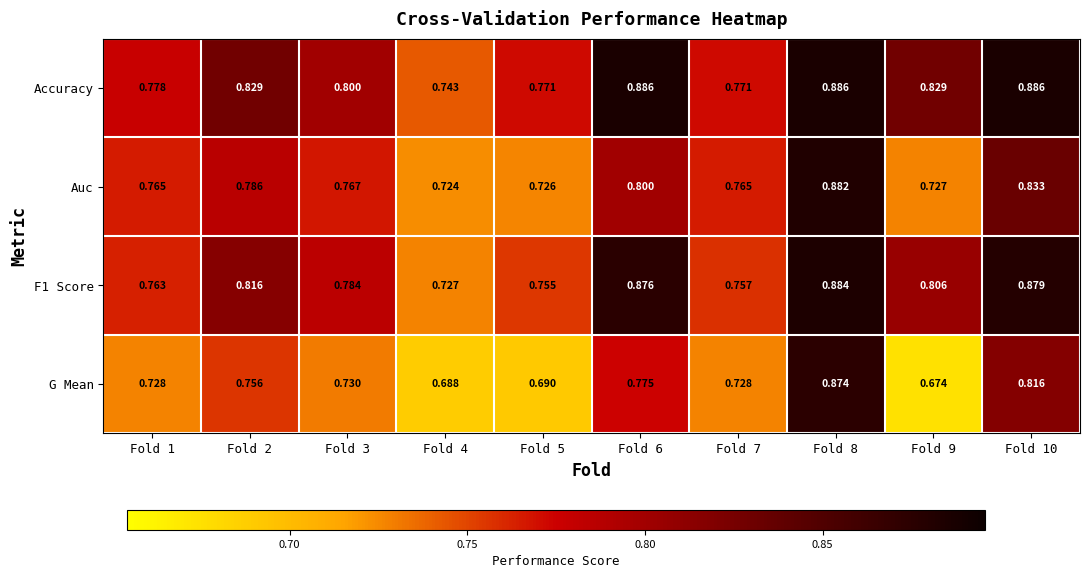

At how many categories does at least one series exceed 0?

10